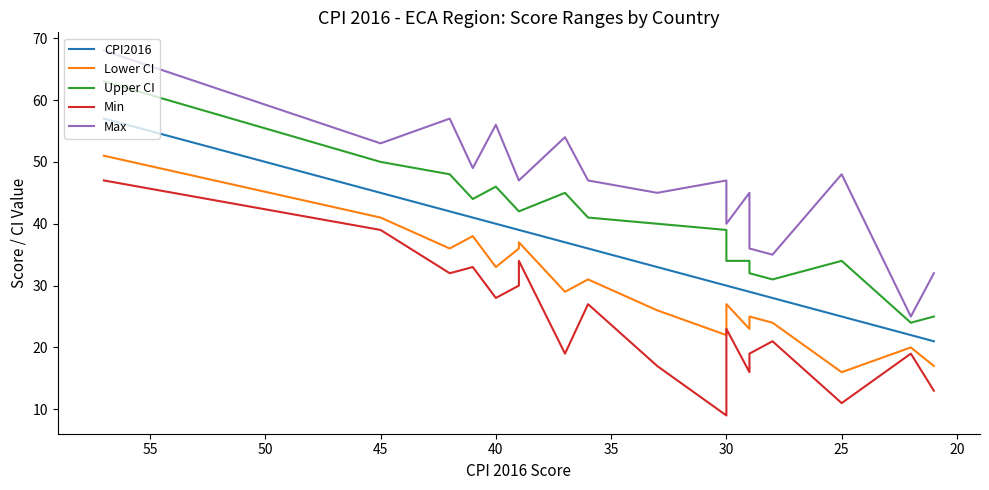

Rank the series by their average value, from highest to lowest.

Max, Upper CI, CPI2016, Lower CI, Min